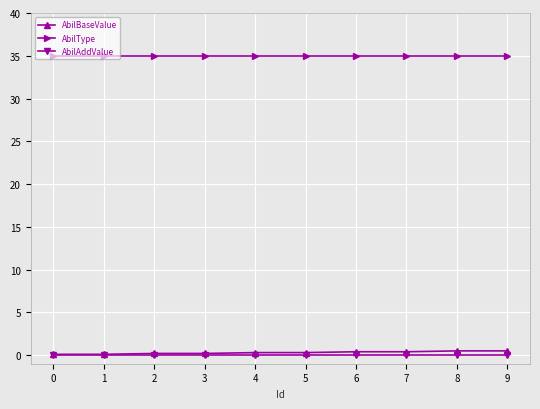

The AbilType series shows 47.7 at 1. True or false?

False